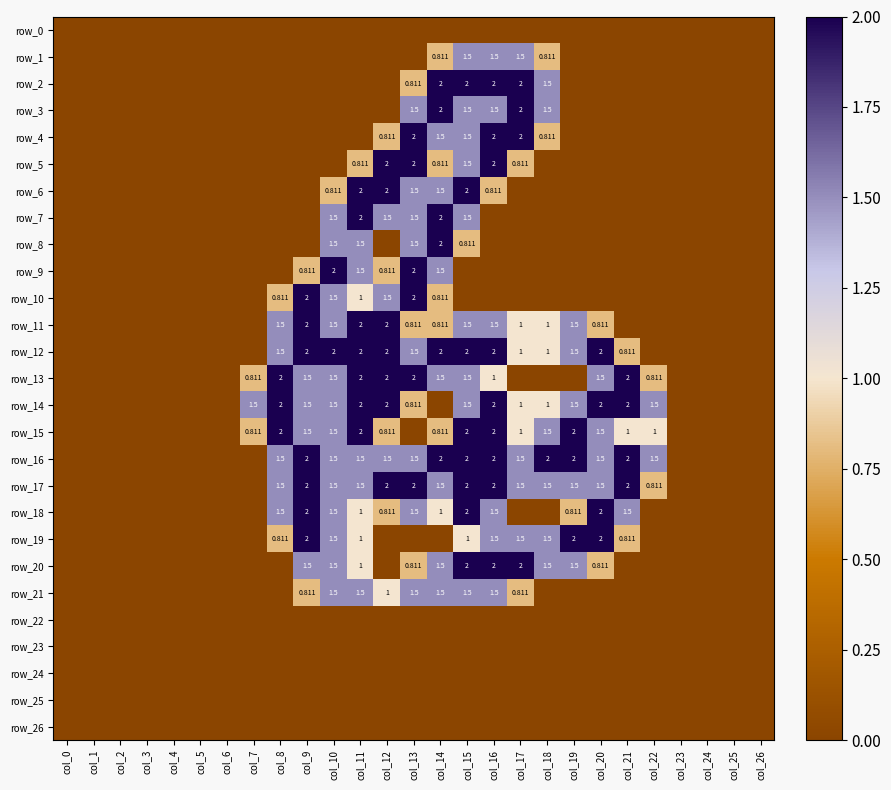

Reading left to right, what are all the values shown in this chart?

row_0: col_0=0.0	col_1=0.0	col_2=0.0	col_3=0.0	col_4=0.0	col_5=0.0	col_6=0.0	col_7=0.0	col_8=0.0	col_9=0.0	col_10=0.0	col_11=0.0	col_12=0.0	col_13=0.0	col_14=0.0	col_15=0.0	col_16=0.0	col_17=0.0	col_18=0.0	col_19=0.0	col_20=0.0	col_21=0.0	col_22=0.0	col_23=0.0	col_24=0.0	col_25=0.0	col_26=0.0
row_1: col_0=0.0	col_1=0.0	col_2=0.0	col_3=0.0	col_4=0.0	col_5=0.0	col_6=0.0	col_7=0.0	col_8=0.0	col_9=0.0	col_10=0.0	col_11=0.0	col_12=0.0	col_13=0.0	col_14=0.8	col_15=1.5	col_16=1.5	col_17=1.5	col_18=0.8	col_19=0.0	col_20=0.0	col_21=0.0	col_22=0.0	col_23=0.0	col_24=0.0	col_25=0.0	col_26=0.0
row_2: col_0=0.0	col_1=0.0	col_2=0.0	col_3=0.0	col_4=0.0	col_5=0.0	col_6=0.0	col_7=0.0	col_8=0.0	col_9=0.0	col_10=0.0	col_11=0.0	col_12=0.0	col_13=0.8	col_14=2.0	col_15=2.0	col_16=2.0	col_17=2.0	col_18=1.5	col_19=0.0	col_20=0.0	col_21=0.0	col_22=0.0	col_23=0.0	col_24=0.0	col_25=0.0	col_26=0.0
row_3: col_0=0.0	col_1=0.0	col_2=0.0	col_3=0.0	col_4=0.0	col_5=0.0	col_6=0.0	col_7=0.0	col_8=0.0	col_9=0.0	col_10=0.0	col_11=0.0	col_12=0.0	col_13=1.5	col_14=2.0	col_15=1.5	col_16=1.5	col_17=2.0	col_18=1.5	col_19=0.0	col_20=0.0	col_21=0.0	col_22=0.0	col_23=0.0	col_24=0.0	col_25=0.0	col_26=0.0
row_4: col_0=0.0	col_1=0.0	col_2=0.0	col_3=0.0	col_4=0.0	col_5=0.0	col_6=0.0	col_7=0.0	col_8=0.0	col_9=0.0	col_10=0.0	col_11=0.0	col_12=0.8	col_13=2.0	col_14=1.5	col_15=1.5	col_16=2.0	col_17=2.0	col_18=0.8	col_19=0.0	col_20=0.0	col_21=0.0	col_22=0.0	col_23=0.0	col_24=0.0	col_25=0.0	col_26=0.0
row_5: col_0=0.0	col_1=0.0	col_2=0.0	col_3=0.0	col_4=0.0	col_5=0.0	col_6=0.0	col_7=0.0	col_8=0.0	col_9=0.0	col_10=0.0	col_11=0.8	col_12=2.0	col_13=2.0	col_14=0.8	col_15=1.5	col_16=2.0	col_17=0.8	col_18=0.0	col_19=0.0	col_20=0.0	col_21=0.0	col_22=0.0	col_23=0.0	col_24=0.0	col_25=0.0	col_26=0.0
row_6: col_0=0.0	col_1=0.0	col_2=0.0	col_3=0.0	col_4=0.0	col_5=0.0	col_6=0.0	col_7=0.0	col_8=0.0	col_9=0.0	col_10=0.8	col_11=2.0	col_12=2.0	col_13=1.5	col_14=1.5	col_15=2.0	col_16=0.8	col_17=0.0	col_18=0.0	col_19=0.0	col_20=0.0	col_21=0.0	col_22=0.0	col_23=0.0	col_24=0.0	col_25=0.0	col_26=0.0
row_7: col_0=0.0	col_1=0.0	col_2=0.0	col_3=0.0	col_4=0.0	col_5=0.0	col_6=0.0	col_7=0.0	col_8=0.0	col_9=0.0	col_10=1.5	col_11=2.0	col_12=1.5	col_13=1.5	col_14=2.0	col_15=1.5	col_16=0.0	col_17=0.0	col_18=0.0	col_19=0.0	col_20=0.0	col_21=0.0	col_22=0.0	col_23=0.0	col_24=0.0	col_25=0.0	col_26=0.0
row_8: col_0=0.0	col_1=0.0	col_2=0.0	col_3=0.0	col_4=0.0	col_5=0.0	col_6=0.0	col_7=0.0	col_8=0.0	col_9=0.0	col_10=1.5	col_11=1.5	col_12=0.0	col_13=1.5	col_14=2.0	col_15=0.8	col_16=0.0	col_17=0.0	col_18=0.0	col_19=0.0	col_20=0.0	col_21=0.0	col_22=0.0	col_23=0.0	col_24=0.0	col_25=0.0	col_26=0.0
row_9: col_0=0.0	col_1=0.0	col_2=0.0	col_3=0.0	col_4=0.0	col_5=0.0	col_6=0.0	col_7=0.0	col_8=0.0	col_9=0.8	col_10=2.0	col_11=1.5	col_12=0.8	col_13=2.0	col_14=1.5	col_15=0.0	col_16=0.0	col_17=0.0	col_18=0.0	col_19=0.0	col_20=0.0	col_21=0.0	col_22=0.0	col_23=0.0	col_24=0.0	col_25=0.0	col_26=0.0
row_10: col_0=0.0	col_1=0.0	col_2=0.0	col_3=0.0	col_4=0.0	col_5=0.0	col_6=0.0	col_7=0.0	col_8=0.8	col_9=2.0	col_10=1.5	col_11=1.0	col_12=1.5	col_13=2.0	col_14=0.8	col_15=0.0	col_16=0.0	col_17=0.0	col_18=0.0	col_19=0.0	col_20=0.0	col_21=0.0	col_22=0.0	col_23=0.0	col_24=0.0	col_25=0.0	col_26=0.0
row_11: col_0=0.0	col_1=0.0	col_2=0.0	col_3=0.0	col_4=0.0	col_5=0.0	col_6=0.0	col_7=0.0	col_8=1.5	col_9=2.0	col_10=1.5	col_11=2.0	col_12=2.0	col_13=0.8	col_14=0.8	col_15=1.5	col_16=1.5	col_17=1.0	col_18=1.0	col_19=1.5	col_20=0.8	col_21=0.0	col_22=0.0	col_23=0.0	col_24=0.0	col_25=0.0	col_26=0.0
row_12: col_0=0.0	col_1=0.0	col_2=0.0	col_3=0.0	col_4=0.0	col_5=0.0	col_6=0.0	col_7=0.0	col_8=1.5	col_9=2.0	col_10=2.0	col_11=2.0	col_12=2.0	col_13=1.5	col_14=2.0	col_15=2.0	col_16=2.0	col_17=1.0	col_18=1.0	col_19=1.5	col_20=2.0	col_21=0.8	col_22=0.0	col_23=0.0	col_24=0.0	col_25=0.0	col_26=0.0
row_13: col_0=0.0	col_1=0.0	col_2=0.0	col_3=0.0	col_4=0.0	col_5=0.0	col_6=0.0	col_7=0.8	col_8=2.0	col_9=1.5	col_10=1.5	col_11=2.0	col_12=2.0	col_13=2.0	col_14=1.5	col_15=1.5	col_16=1.0	col_17=0.0	col_18=0.0	col_19=0.0	col_20=1.5	col_21=2.0	col_22=0.8	col_23=0.0	col_24=0.0	col_25=0.0	col_26=0.0
row_14: col_0=0.0	col_1=0.0	col_2=0.0	col_3=0.0	col_4=0.0	col_5=0.0	col_6=0.0	col_7=1.5	col_8=2.0	col_9=1.5	col_10=1.5	col_11=2.0	col_12=2.0	col_13=0.8	col_14=0.0	col_15=1.5	col_16=2.0	col_17=1.0	col_18=1.0	col_19=1.5	col_20=2.0	col_21=2.0	col_22=1.5	col_23=0.0	col_24=0.0	col_25=0.0	col_26=0.0
row_15: col_0=0.0	col_1=0.0	col_2=0.0	col_3=0.0	col_4=0.0	col_5=0.0	col_6=0.0	col_7=0.8	col_8=2.0	col_9=1.5	col_10=1.5	col_11=2.0	col_12=0.8	col_13=0.0	col_14=0.8	col_15=2.0	col_16=2.0	col_17=1.0	col_18=1.5	col_19=2.0	col_20=1.5	col_21=1.0	col_22=1.0	col_23=0.0	col_24=0.0	col_25=0.0	col_26=0.0
row_16: col_0=0.0	col_1=0.0	col_2=0.0	col_3=0.0	col_4=0.0	col_5=0.0	col_6=0.0	col_7=0.0	col_8=1.5	col_9=2.0	col_10=1.5	col_11=1.5	col_12=1.5	col_13=1.5	col_14=2.0	col_15=2.0	col_16=2.0	col_17=1.5	col_18=2.0	col_19=2.0	col_20=1.5	col_21=2.0	col_22=1.5	col_23=0.0	col_24=0.0	col_25=0.0	col_26=0.0
row_17: col_0=0.0	col_1=0.0	col_2=0.0	col_3=0.0	col_4=0.0	col_5=0.0	col_6=0.0	col_7=0.0	col_8=1.5	col_9=2.0	col_10=1.5	col_11=1.5	col_12=2.0	col_13=2.0	col_14=1.5	col_15=2.0	col_16=2.0	col_17=1.5	col_18=1.5	col_19=1.5	col_20=1.5	col_21=2.0	col_22=0.8	col_23=0.0	col_24=0.0	col_25=0.0	col_26=0.0
row_18: col_0=0.0	col_1=0.0	col_2=0.0	col_3=0.0	col_4=0.0	col_5=0.0	col_6=0.0	col_7=0.0	col_8=1.5	col_9=2.0	col_10=1.5	col_11=1.0	col_12=0.8	col_13=1.5	col_14=1.0	col_15=2.0	col_16=1.5	col_17=0.0	col_18=0.0	col_19=0.8	col_20=2.0	col_21=1.5	col_22=0.0	col_23=0.0	col_24=0.0	col_25=0.0	col_26=0.0
row_19: col_0=0.0	col_1=0.0	col_2=0.0	col_3=0.0	col_4=0.0	col_5=0.0	col_6=0.0	col_7=0.0	col_8=0.8	col_9=2.0	col_10=1.5	col_11=1.0	col_12=0.0	col_13=0.0	col_14=0.0	col_15=1.0	col_16=1.5	col_17=1.5	col_18=1.5	col_19=2.0	col_20=2.0	col_21=0.8	col_22=0.0	col_23=0.0	col_24=0.0	col_25=0.0	col_26=0.0
row_20: col_0=0.0	col_1=0.0	col_2=0.0	col_3=0.0	col_4=0.0	col_5=0.0	col_6=0.0	col_7=0.0	col_8=0.0	col_9=1.5	col_10=1.5	col_11=1.0	col_12=0.0	col_13=0.8	col_14=1.5	col_15=2.0	col_16=2.0	col_17=2.0	col_18=1.5	col_19=1.5	col_20=0.8	col_21=0.0	col_22=0.0	col_23=0.0	col_24=0.0	col_25=0.0	col_26=0.0
row_21: col_0=0.0	col_1=0.0	col_2=0.0	col_3=0.0	col_4=0.0	col_5=0.0	col_6=0.0	col_7=0.0	col_8=0.0	col_9=0.8	col_10=1.5	col_11=1.5	col_12=1.0	col_13=1.5	col_14=1.5	col_15=1.5	col_16=1.5	col_17=0.8	col_18=0.0	col_19=0.0	col_20=0.0	col_21=0.0	col_22=0.0	col_23=0.0	col_24=0.0	col_25=0.0	col_26=0.0
row_22: col_0=0.0	col_1=0.0	col_2=0.0	col_3=0.0	col_4=0.0	col_5=0.0	col_6=0.0	col_7=0.0	col_8=0.0	col_9=0.0	col_10=0.0	col_11=0.0	col_12=0.0	col_13=0.0	col_14=0.0	col_15=0.0	col_16=0.0	col_17=0.0	col_18=0.0	col_19=0.0	col_20=0.0	col_21=0.0	col_22=0.0	col_23=0.0	col_24=0.0	col_25=0.0	col_26=0.0
row_23: col_0=0.0	col_1=0.0	col_2=0.0	col_3=0.0	col_4=0.0	col_5=0.0	col_6=0.0	col_7=0.0	col_8=0.0	col_9=0.0	col_10=0.0	col_11=0.0	col_12=0.0	col_13=0.0	col_14=0.0	col_15=0.0	col_16=0.0	col_17=0.0	col_18=0.0	col_19=0.0	col_20=0.0	col_21=0.0	col_22=0.0	col_23=0.0	col_24=0.0	col_25=0.0	col_26=0.0
row_24: col_0=0.0	col_1=0.0	col_2=0.0	col_3=0.0	col_4=0.0	col_5=0.0	col_6=0.0	col_7=0.0	col_8=0.0	col_9=0.0	col_10=0.0	col_11=0.0	col_12=0.0	col_13=0.0	col_14=0.0	col_15=0.0	col_16=0.0	col_17=0.0	col_18=0.0	col_19=0.0	col_20=0.0	col_21=0.0	col_22=0.0	col_23=0.0	col_24=0.0	col_25=0.0	col_26=0.0
row_25: col_0=0.0	col_1=0.0	col_2=0.0	col_3=0.0	col_4=0.0	col_5=0.0	col_6=0.0	col_7=0.0	col_8=0.0	col_9=0.0	col_10=0.0	col_11=0.0	col_12=0.0	col_13=0.0	col_14=0.0	col_15=0.0	col_16=0.0	col_17=0.0	col_18=0.0	col_19=0.0	col_20=0.0	col_21=0.0	col_22=0.0	col_23=0.0	col_24=0.0	col_25=0.0	col_26=0.0
row_26: col_0=0.0	col_1=0.0	col_2=0.0	col_3=0.0	col_4=0.0	col_5=0.0	col_6=0.0	col_7=0.0	col_8=0.0	col_9=0.0	col_10=0.0	col_11=0.0	col_12=0.0	col_13=0.0	col_14=0.0	col_15=0.0	col_16=0.0	col_17=0.0	col_18=0.0	col_19=0.0	col_20=0.0	col_21=0.0	col_22=0.0	col_23=0.0	col_24=0.0	col_25=0.0	col_26=0.0